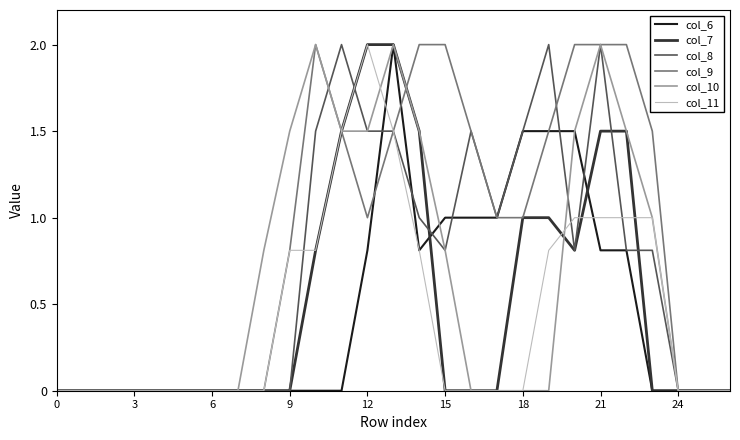

Which series has the largest total across all categories?

col_9